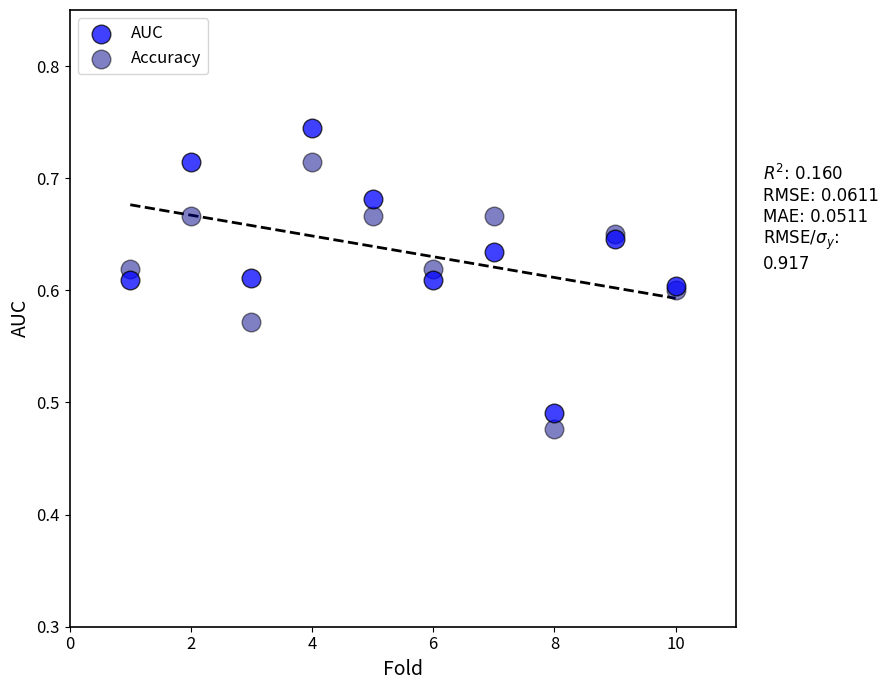

What are all the series names shown in the legend?

AUC, Accuracy